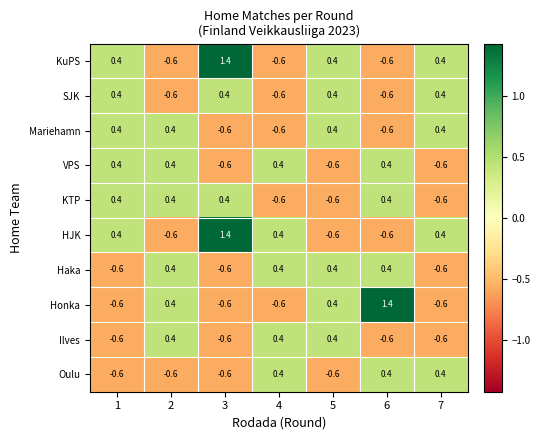

Count the number of categories in the chart.

7